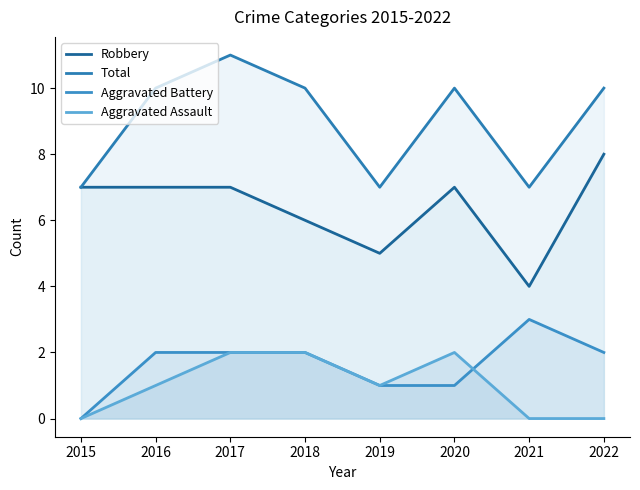

True or false: Aggravated Assault and Total cross at least once.

False